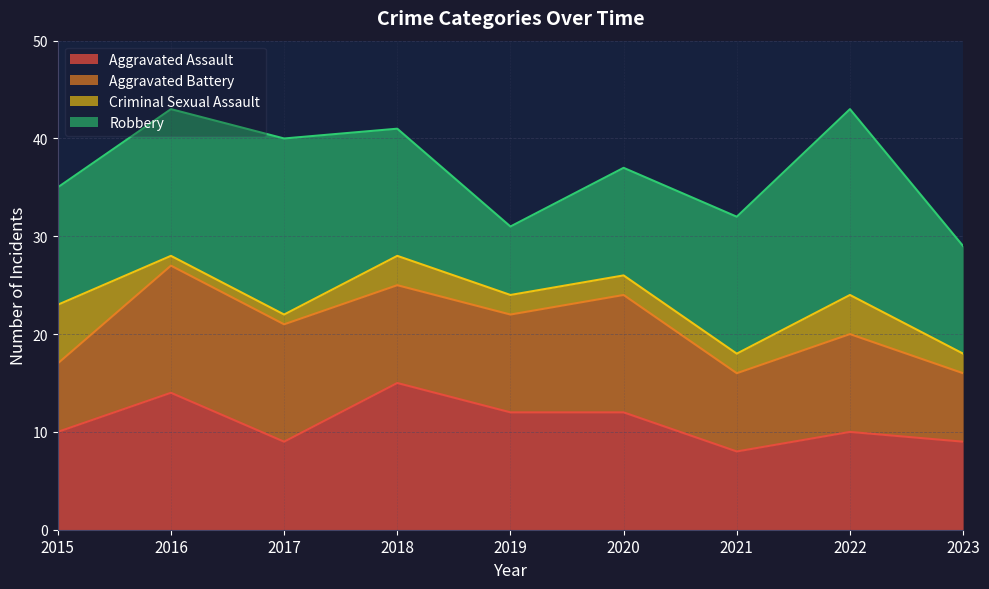

How many interior local peaks does the Robbery series have?

2